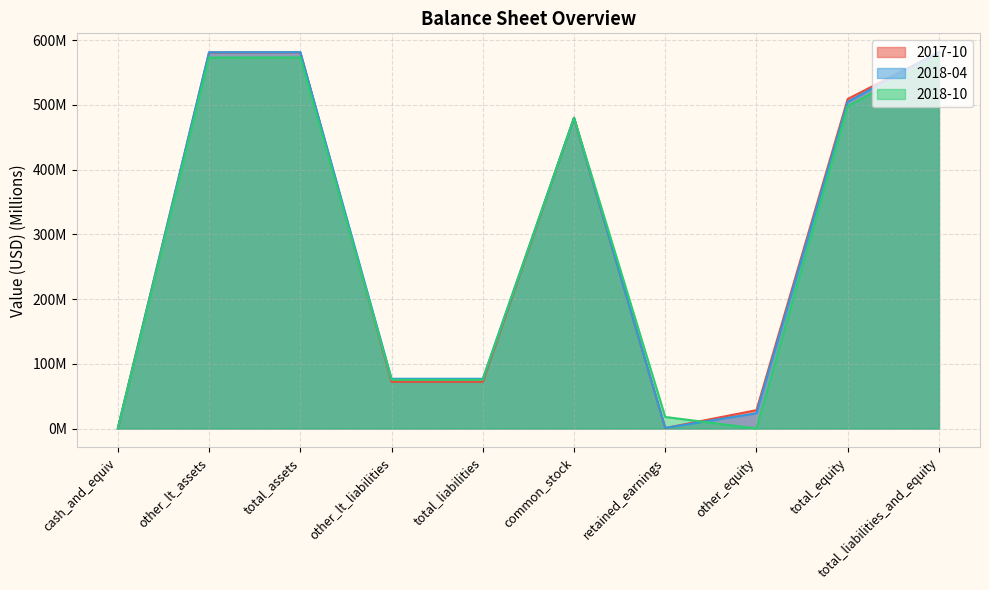

Which series ends up on top after the final intersection of 2017-10 and 2018-10?

2017-10